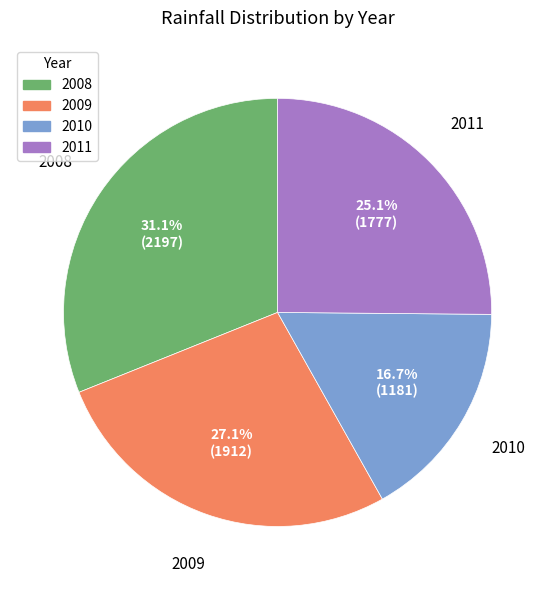

What is the ratio of the value at 2011 to the value at 2008?

0.8